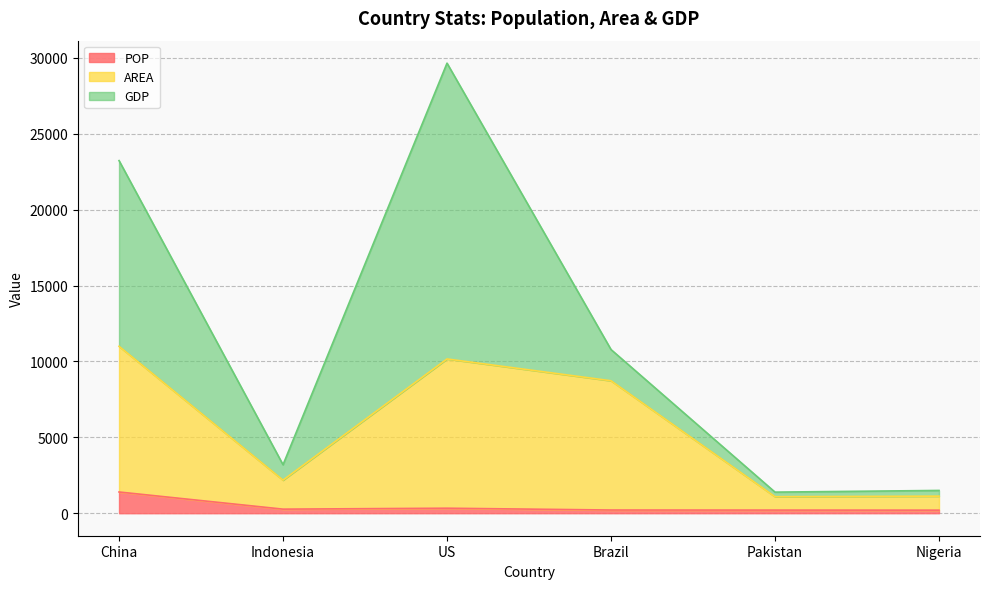

What is the sum of all POP values?

2613.5